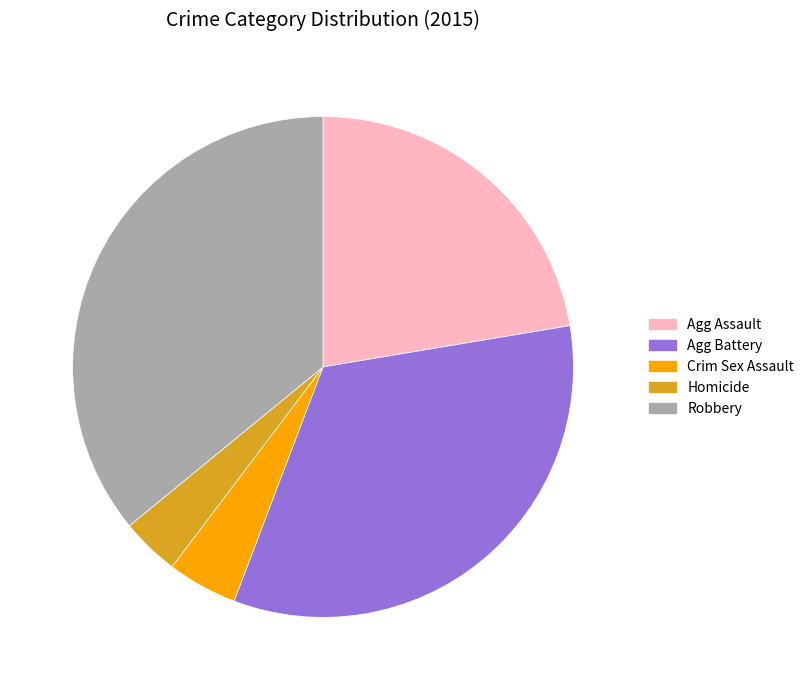

Is there any slice that represents more than half of the pie?

No